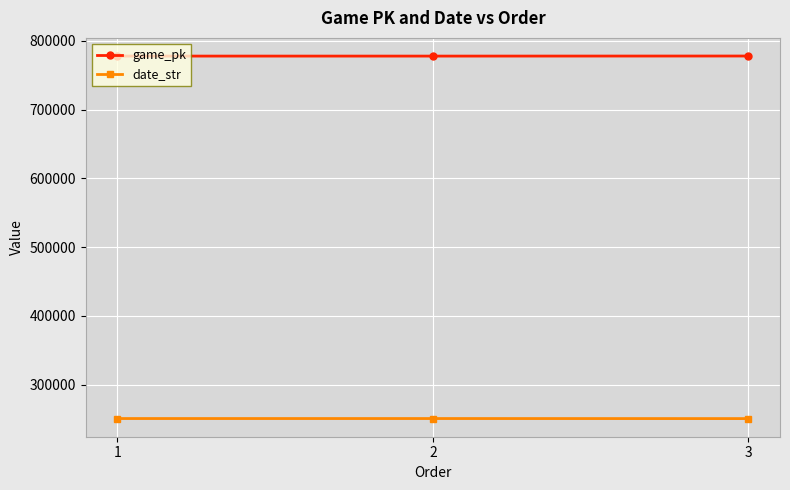

What value does the game_pk series have at 3?

778138